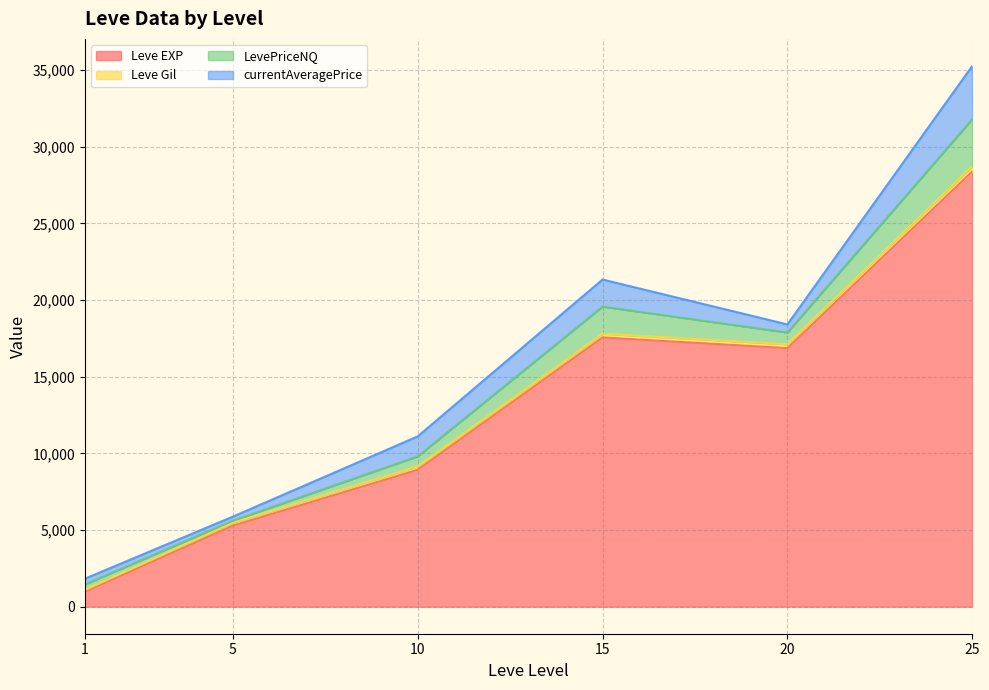

Which label corresponds to the largest value in the chart?

25